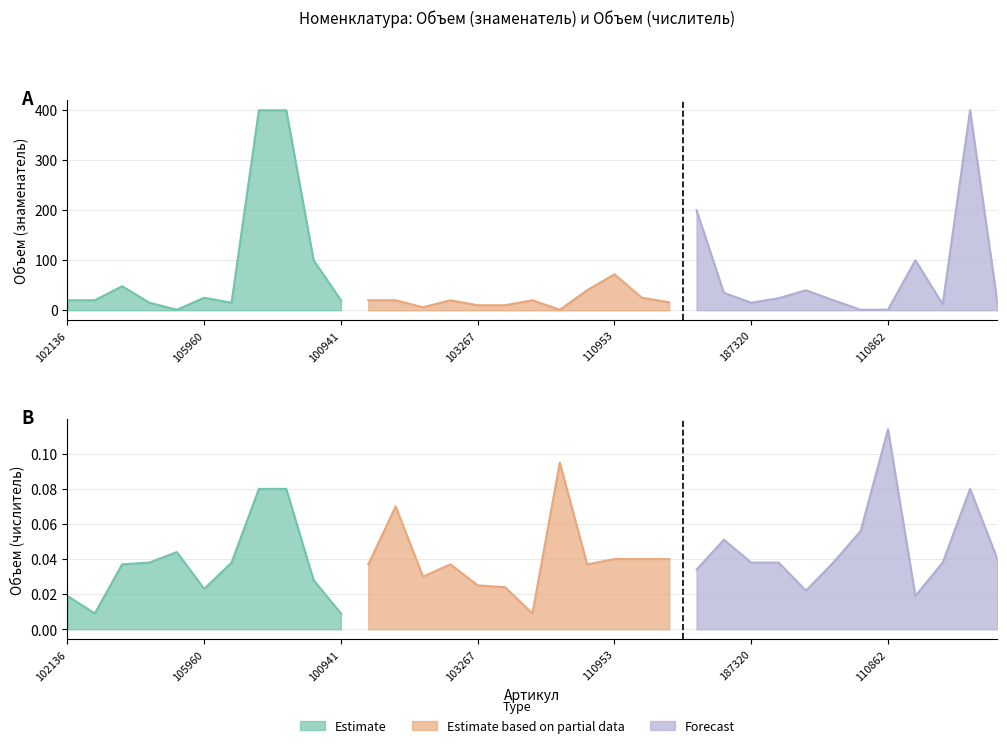

True or false: Номенклатура.Объем (знаменатель) has a value of 20.0 at 100941.

True